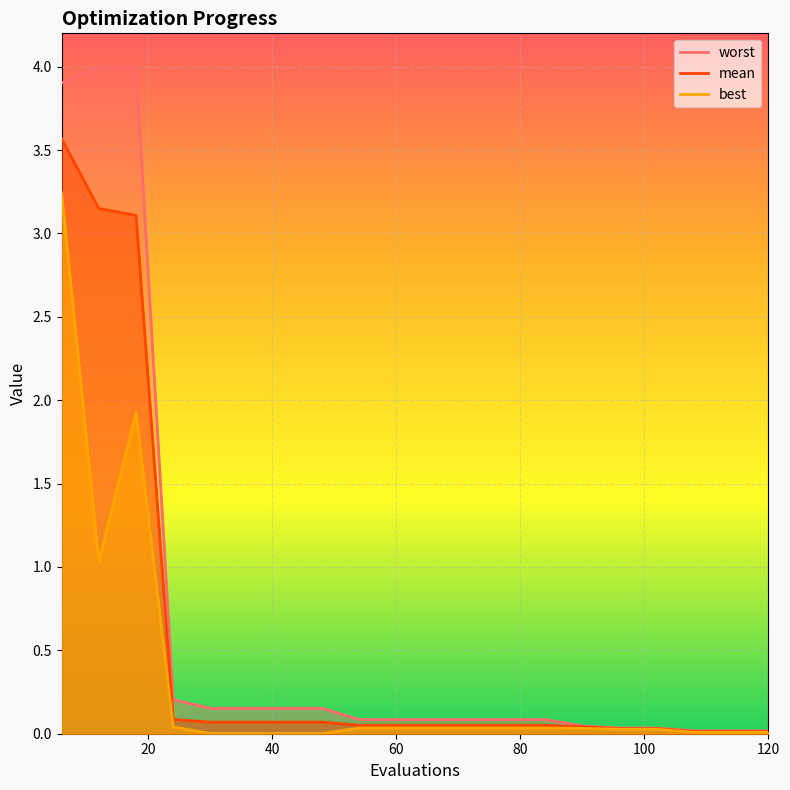

What is the sum of the worst values at 102 and 18?

4.0